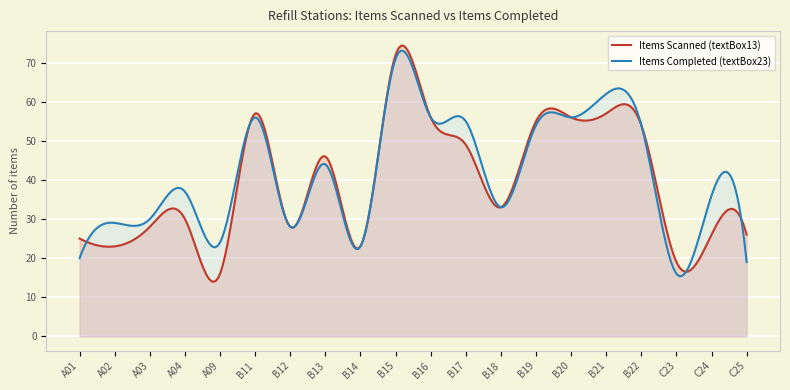

What is the greatest value displayed?

74.3